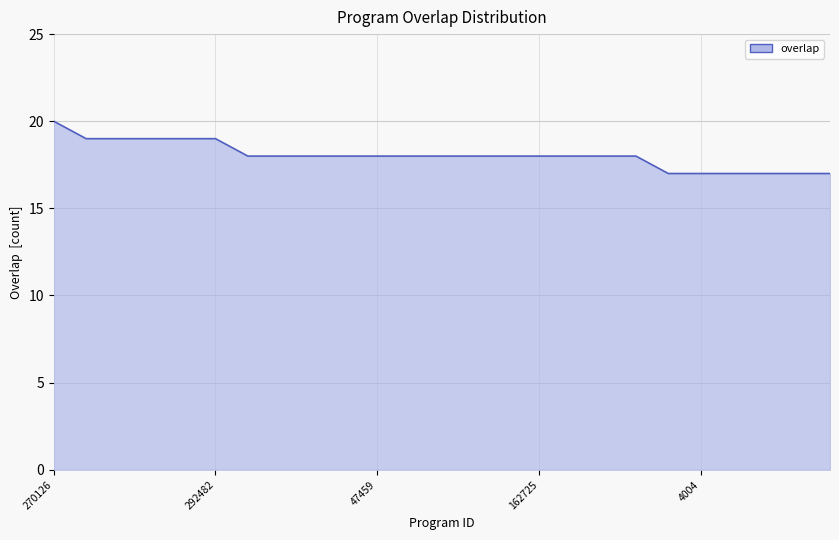

What is the average value?

18